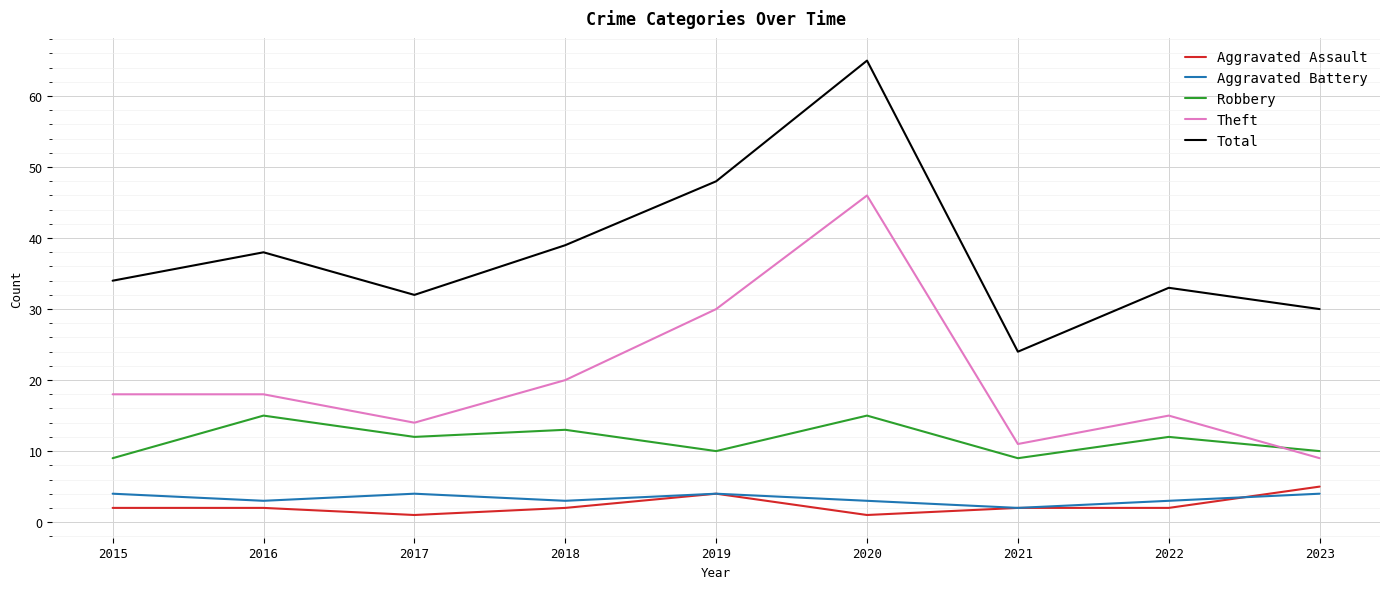

Reading right to left, extract all data points from this chart.

Aggravated Assault: 2023=5	2022=2	2021=2	2020=1	2019=4	2018=2	2017=1	2016=2	2015=2
Aggravated Battery: 2023=4	2022=3	2021=2	2020=3	2019=4	2018=3	2017=4	2016=3	2015=4
Robbery: 2023=10	2022=12	2021=9	2020=15	2019=10	2018=13	2017=12	2016=15	2015=9
Theft: 2023=9	2022=15	2021=11	2020=46	2019=30	2018=20	2017=14	2016=18	2015=18
Total: 2023=30	2022=33	2021=24	2020=65	2019=48	2018=39	2017=32	2016=38	2015=34